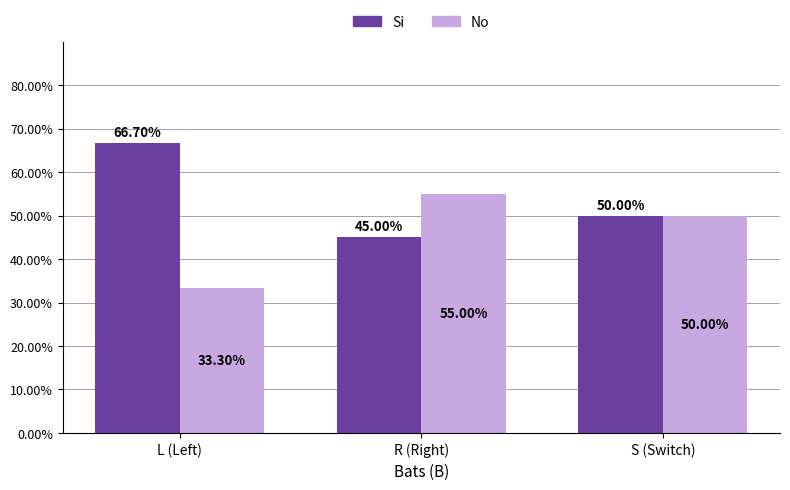

Reading right to left, what are all the values shown in this chart?

Si: S (Switch)=50.0	R (Right)=45.0	L (Left)=66.7
No: S (Switch)=50.0	R (Right)=55.0	L (Left)=33.3